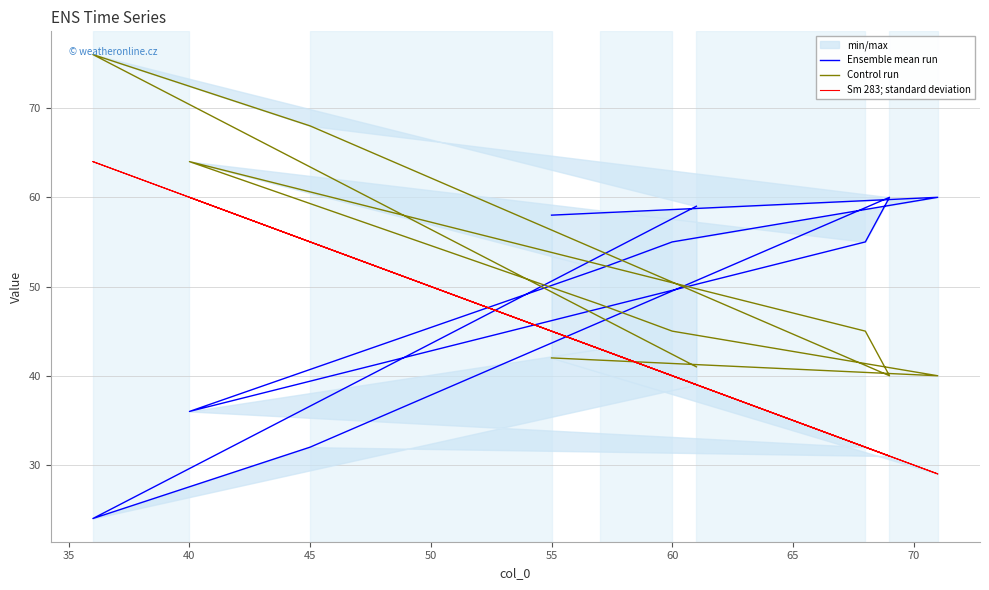

Rank the series by their average value, from highest to lowest.

Control run, Ensemble mean run, Sm 283; standard deviation